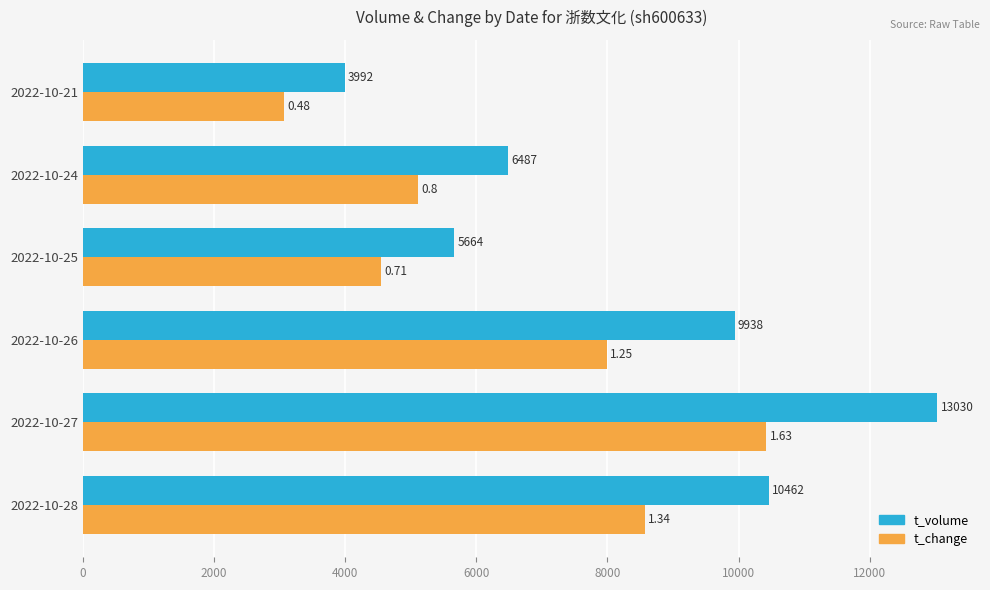

Which series has the largest range (max minus min)?

t_volume